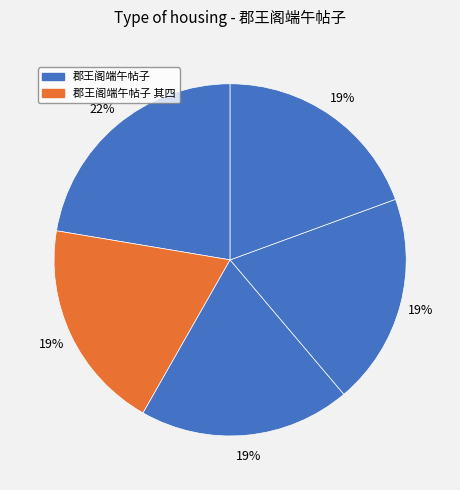

Does any single category account for the majority?

No